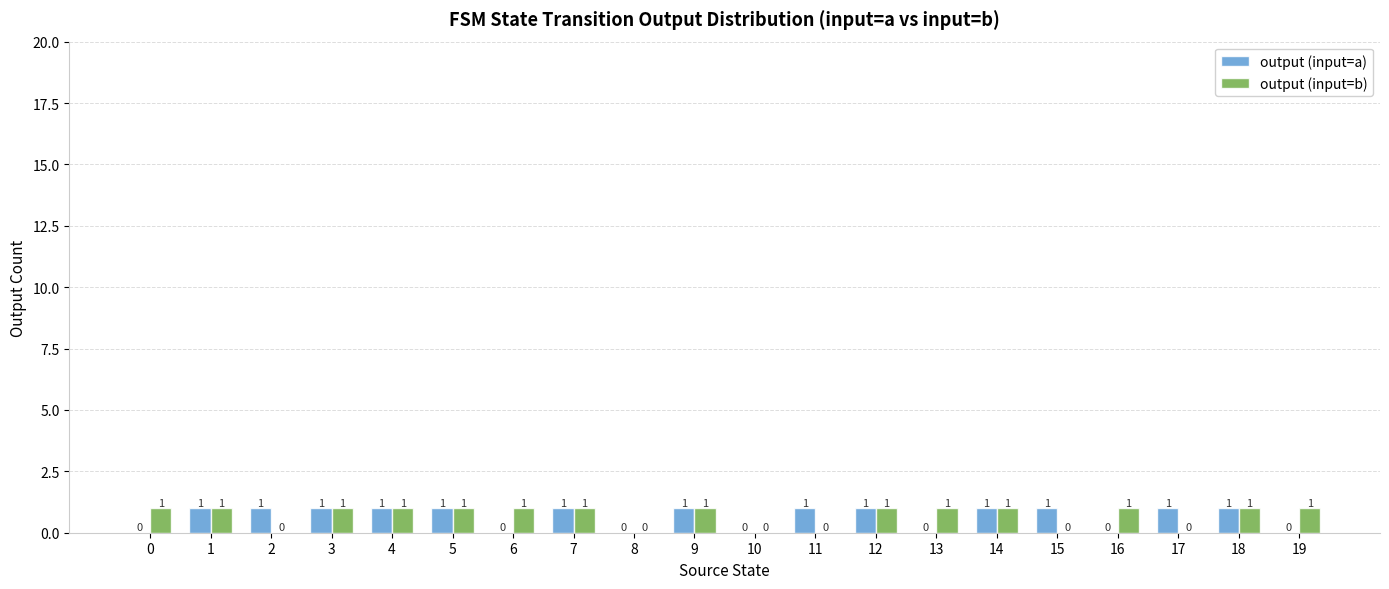

True or false: output (input=a) has a value of 0 at 13.

True